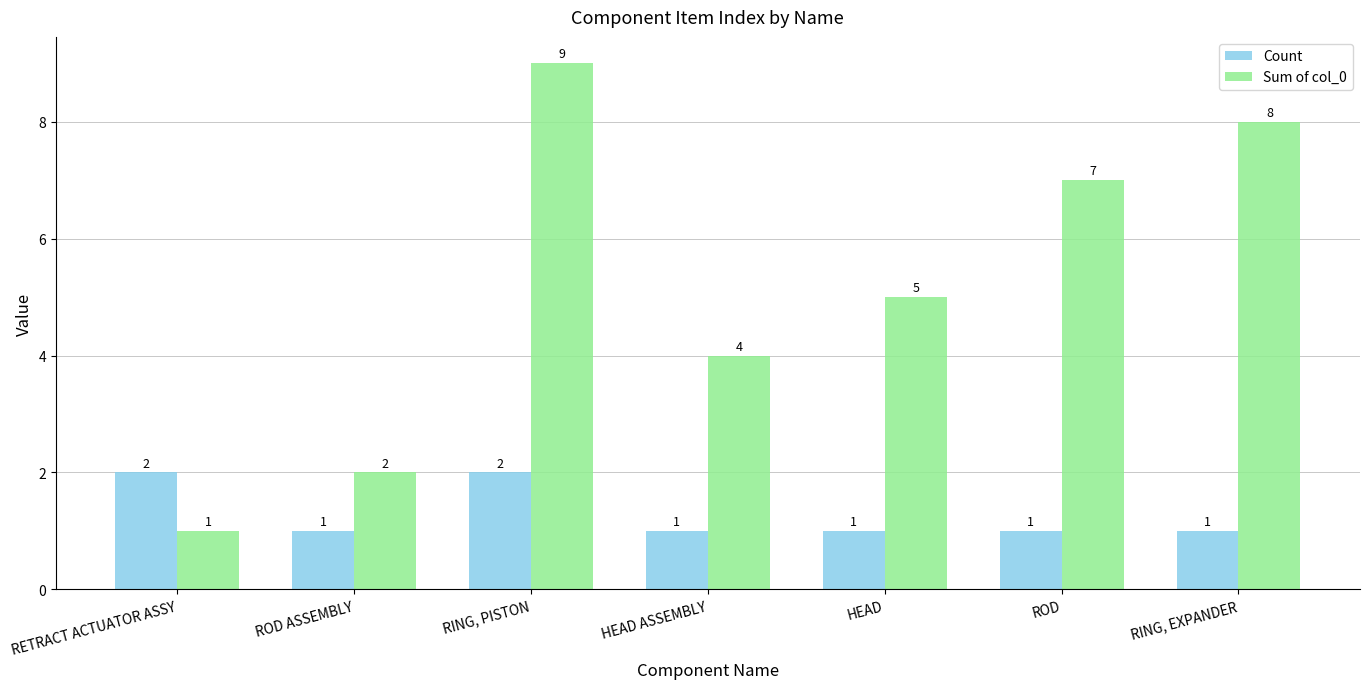

What is the total value across all series at RETRACT ACTUATOR ASSY?

3